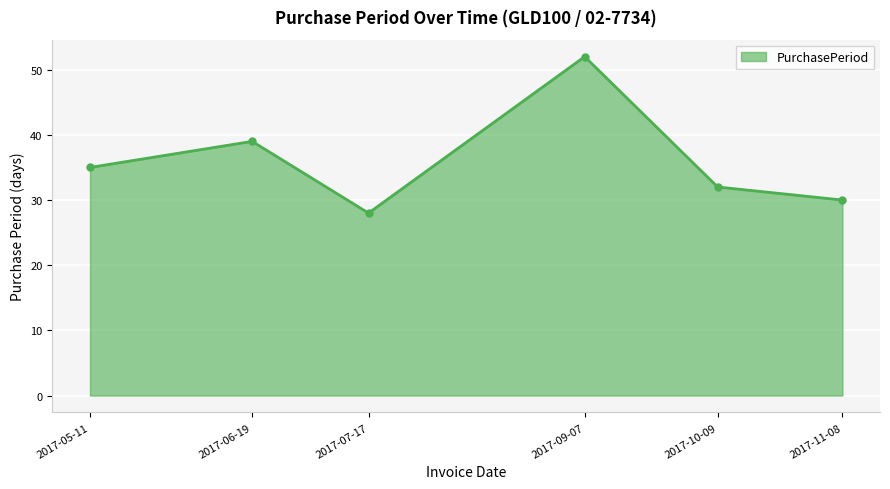

How many lines are shown in the chart?

1